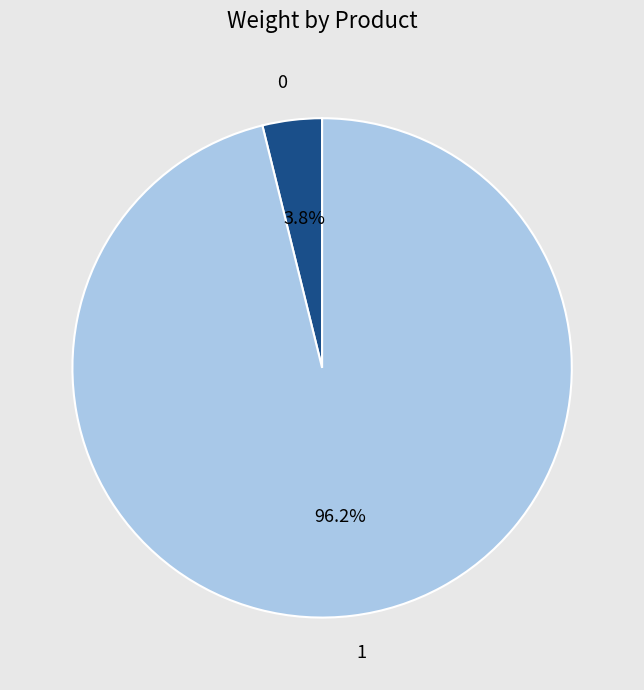

Is it true that 0 is 12% of the pie?

False